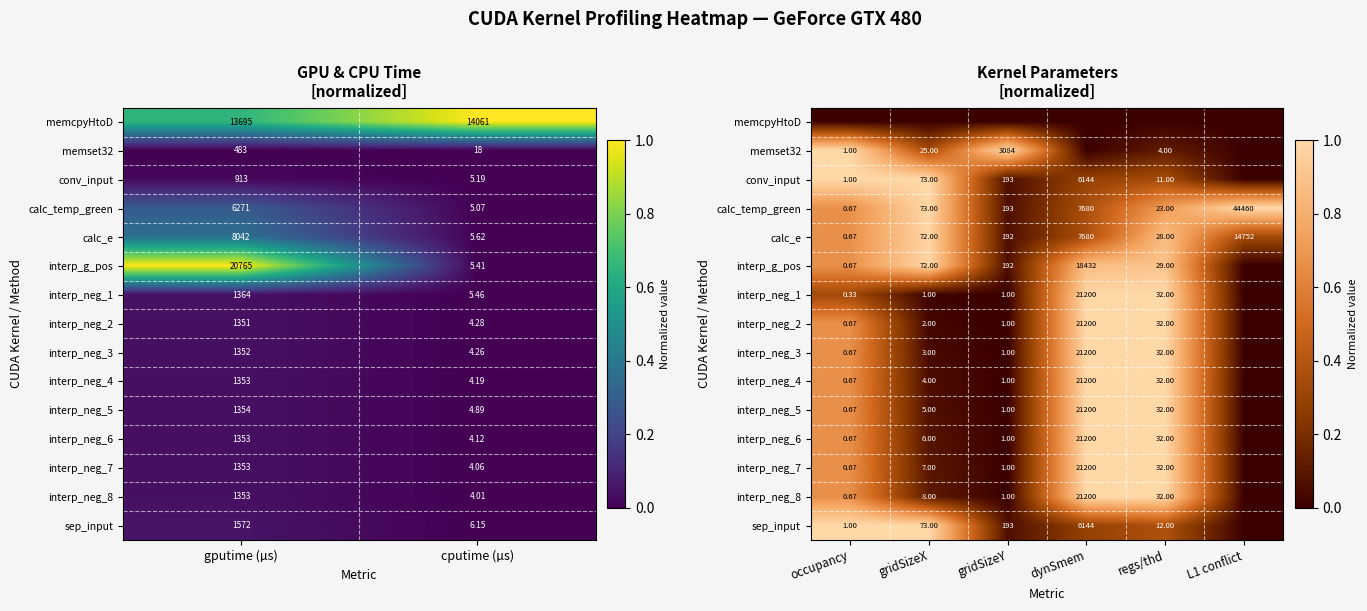

At how many categories does at least one series exceed 0?

6